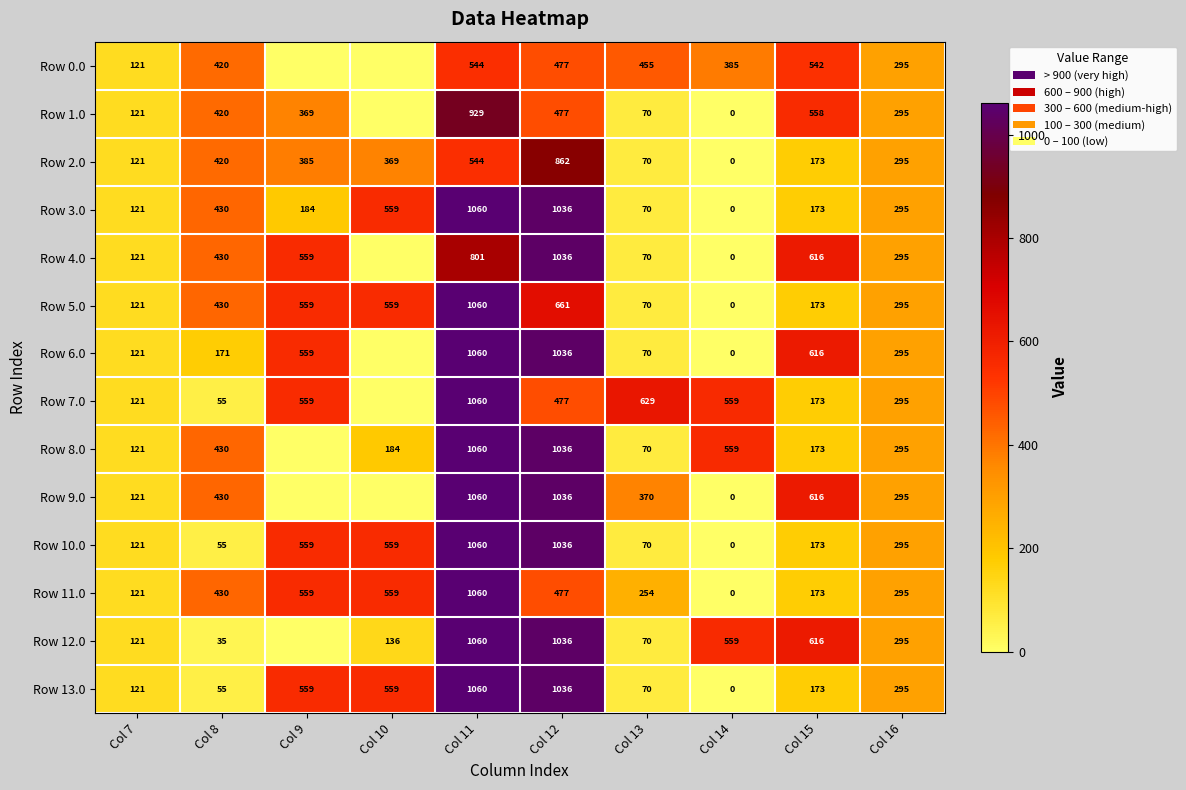

Is the value of Row 3.0 at Col 12 greater than the value of Row 13.0 at Col 14?

Yes